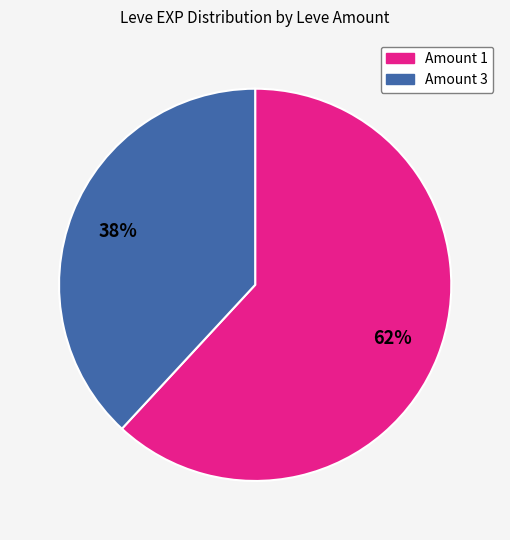

To the nearest percent, what percentage of the pie is 62%?

62%